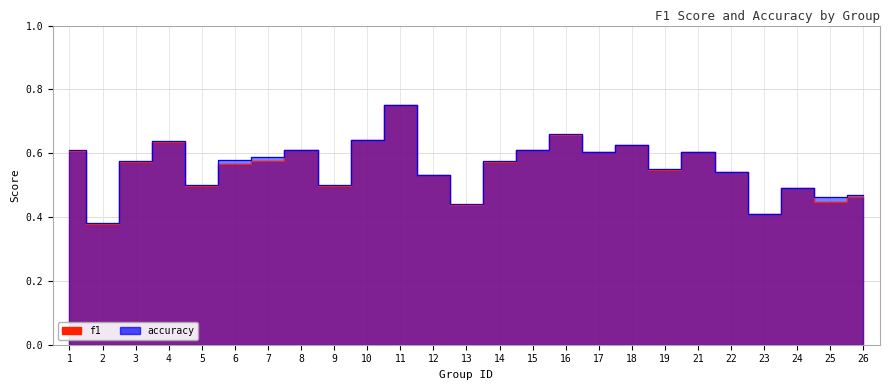

True or false: accuracy and f1 cross at least once.

False